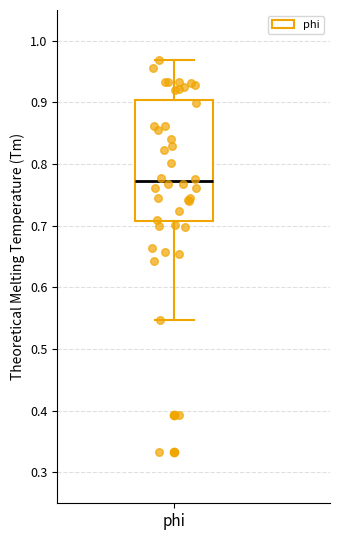

Where is the upper edge of the box for phi on the y-axis? The values are not printed on the chart, so give them approximately, as read against the axis.

0.90